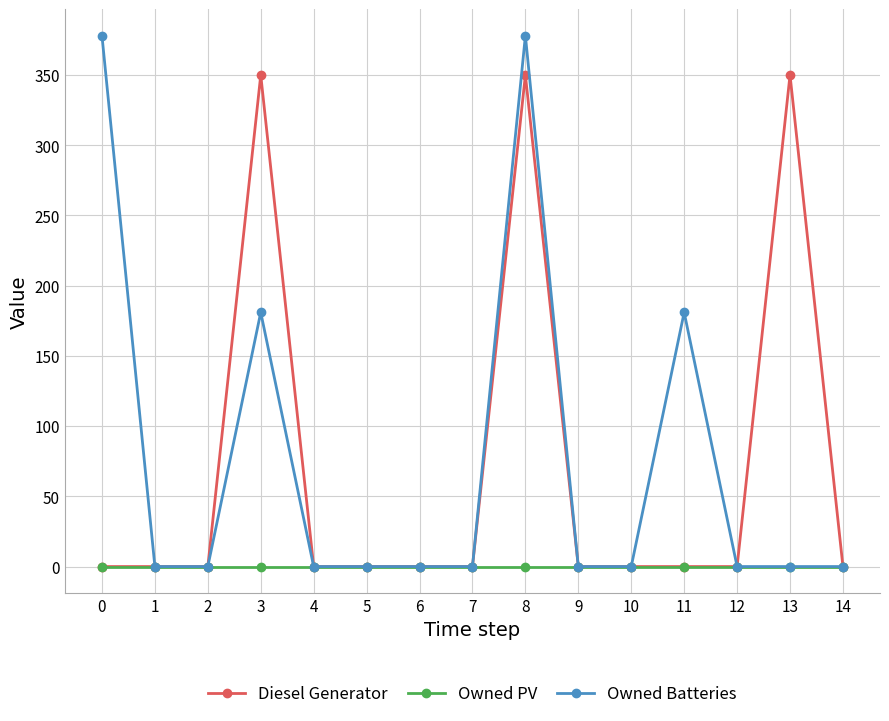

Does the chart have visible grid lines?

Yes